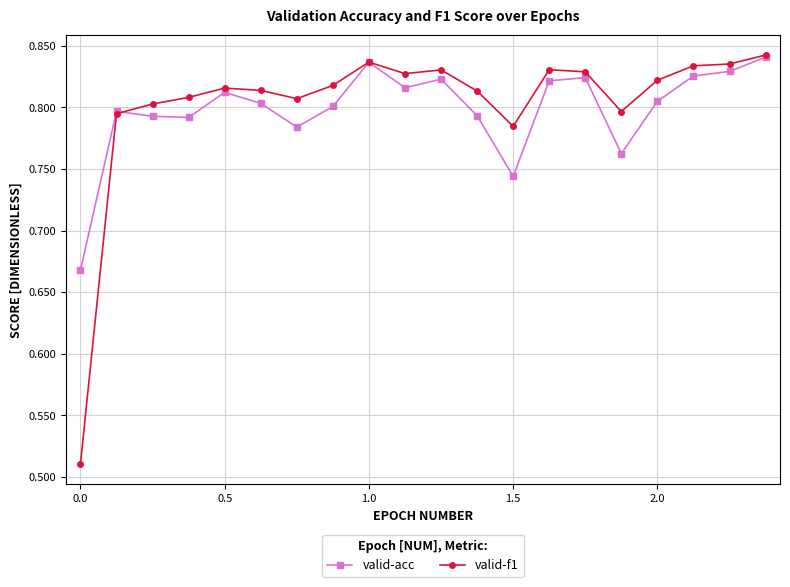

What is the sum of all valid-acc values?

16.0